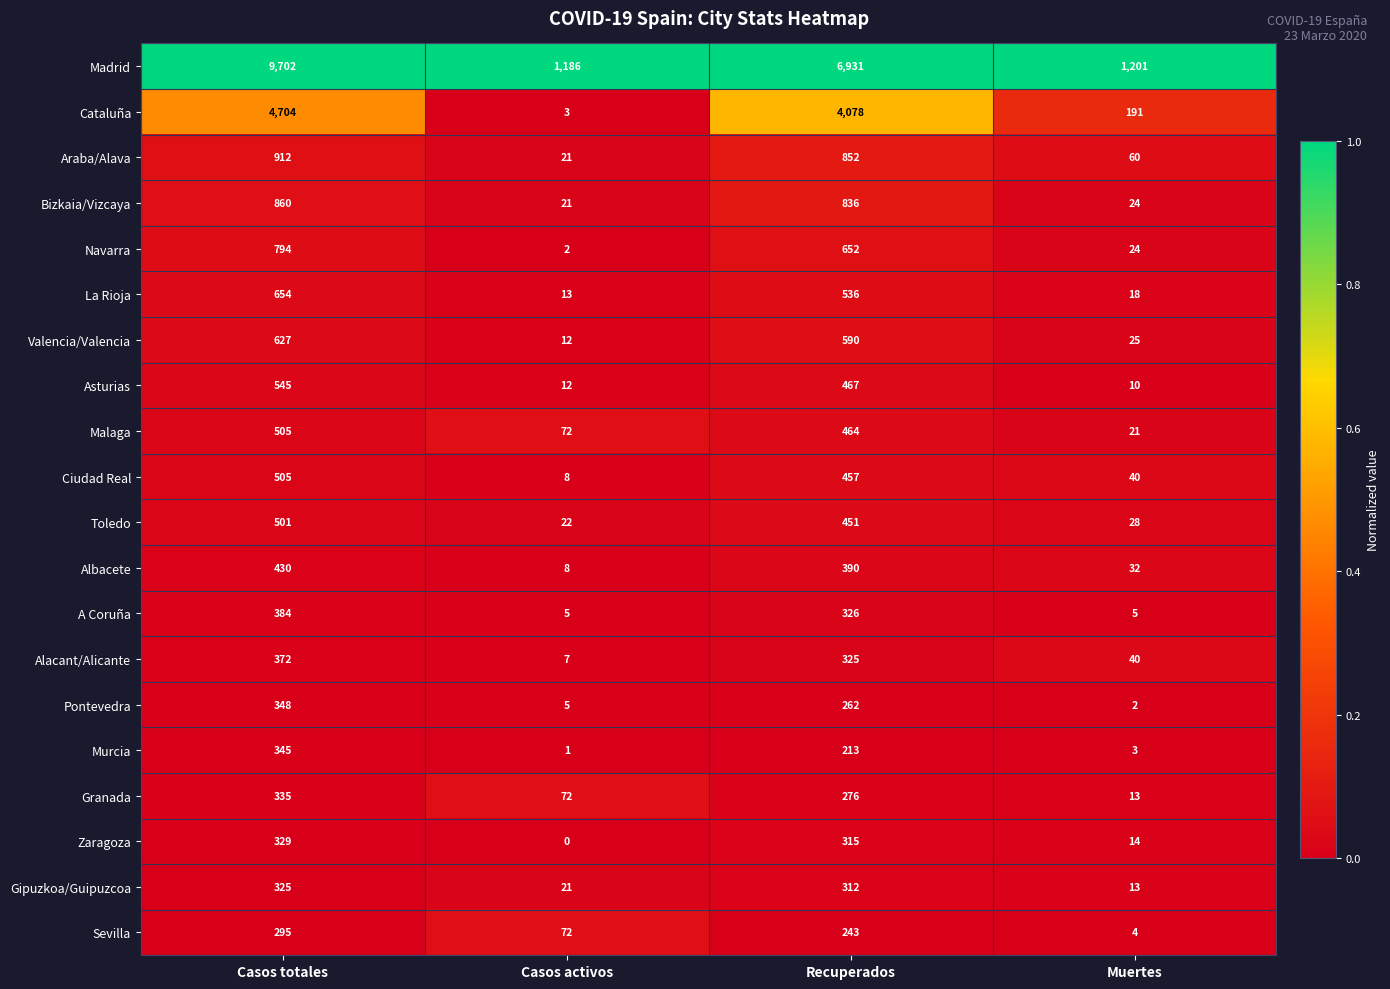

At which label is Toledo closest to 261?

Recuperados